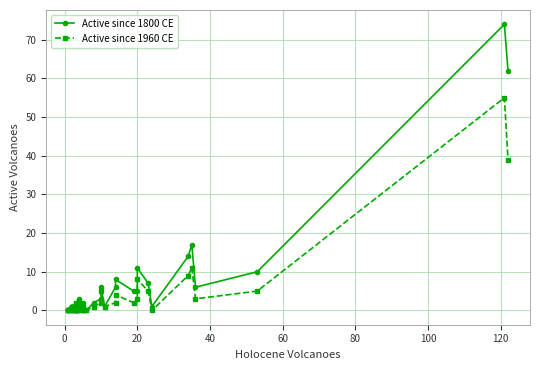

True or false: Active since 1800 CE has more than 1 interior local peaks.

True